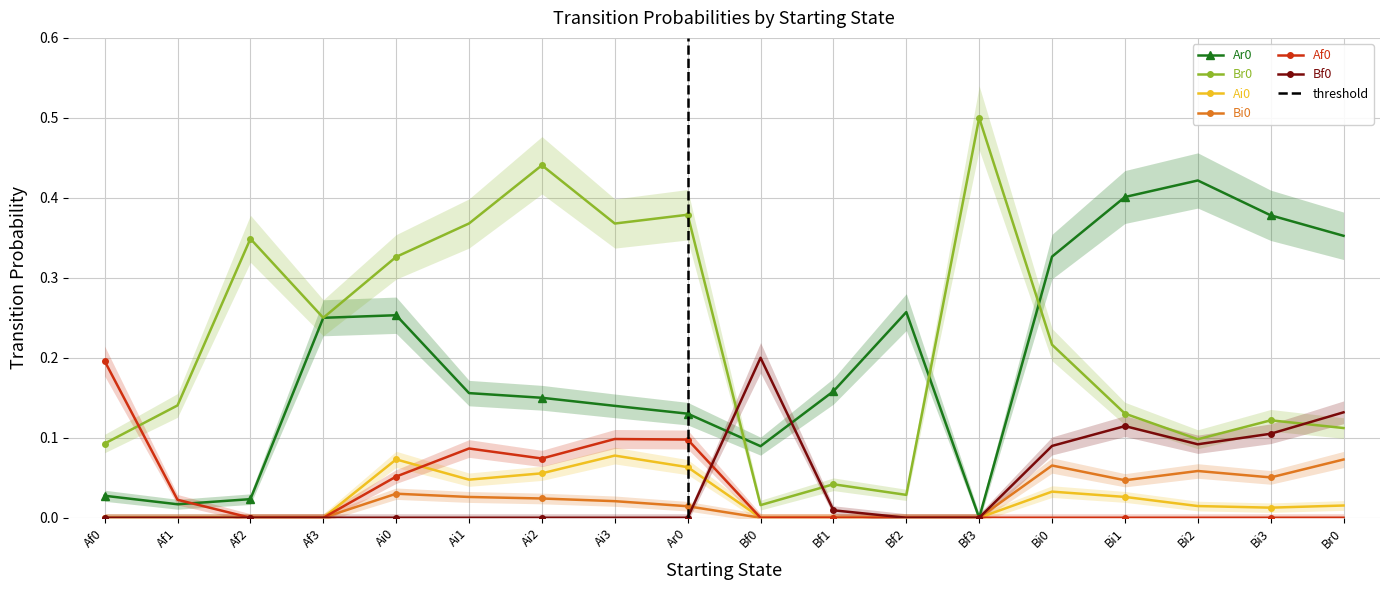

Reading left to right, list all the values displayed in this chart.

Ar0: 0.0	0.0	0.0	0.2	0.3	0.2	0.1	0.1	0.1	0.1	0.2	0.3	0.0	0.3	0.4	0.4	0.4	0.4
Br0: 0.1	0.1	0.3	0.2	0.3	0.4	0.4	0.4	0.4	0.0	0.0	0.0	0.5	0.2	0.1	0.1	0.1	0.1
Ai0: 0.0	0.0	0.0	0.0	0.1	0.0	0.1	0.1	0.1	0.0	0.0	0.0	0.0	0.0	0.0	0.0	0.0	0.0
Bi0: 0.0	0.0	0.0	0.0	0.0	0.0	0.0	0.0	0.0	0.0	0.0	0.0	0.0	0.1	0.0	0.1	0.1	0.1
Af0: 0.2	0.0	0.0	0.0	0.1	0.1	0.1	0.1	0.1	0.0	0.0	0.0	0.0	0.0	0.0	0.0	0.0	0.0
Bf0: 0.0	0.0	0.0	0.0	0.0	0.0	0.0	0.0	0.0	0.2	0.0	0.0	0.0	0.1	0.1	0.1	0.1	0.1